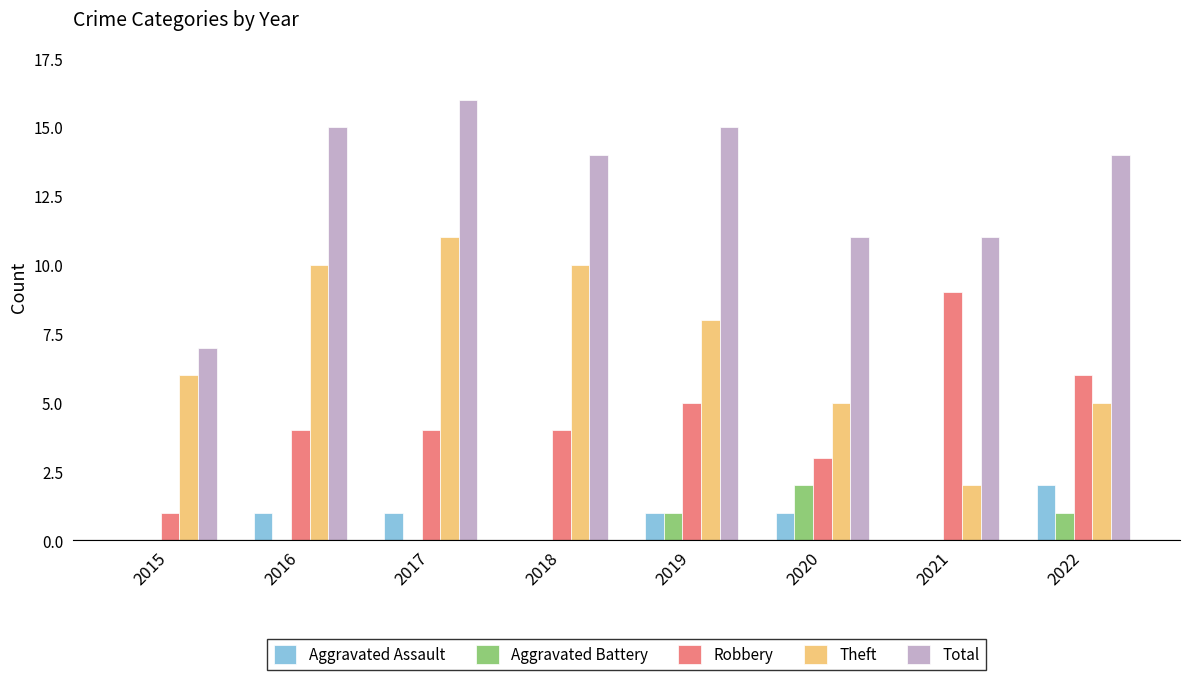

Reading left to right, what are all the values shown in this chart?

Aggravated Assault: 0	1	1	0	1	1	0	2
Aggravated Battery: 0	0	0	0	1	2	0	1
Robbery: 1	4	4	4	5	3	9	6
Theft: 6	10	11	10	8	5	2	5
Total: 7	15	16	14	15	11	11	14